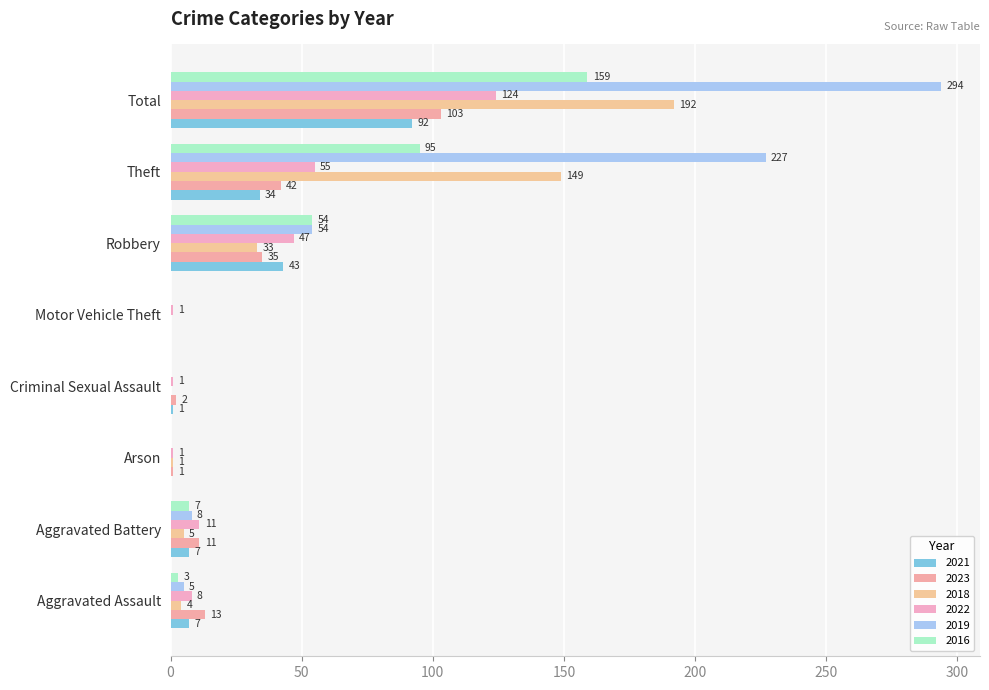

What is the approximate value of 2016 at Aggravated Assault?

3